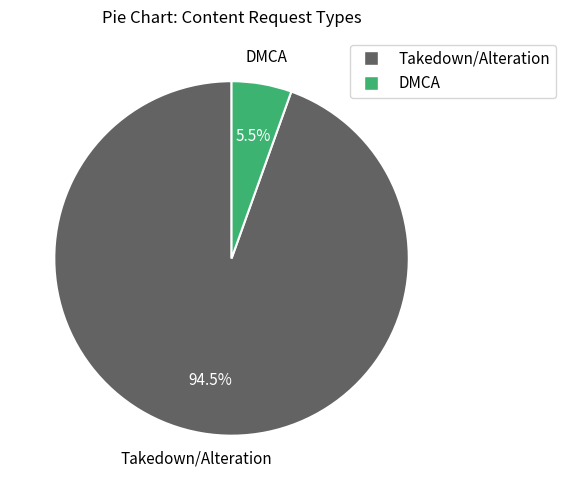

Count the number of slices in the pie.

2